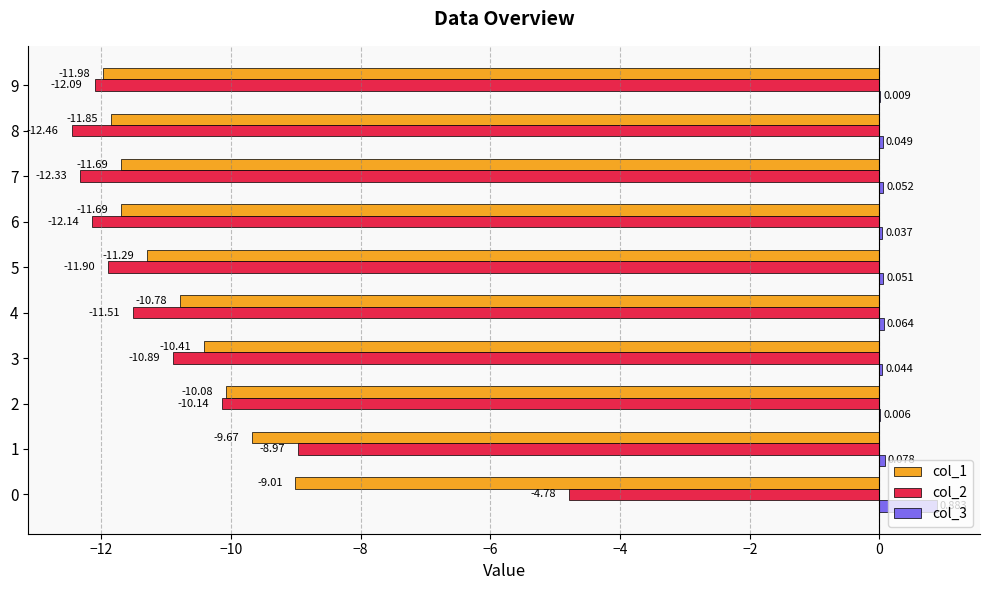

What is the minimum value shown in the chart?

-12.5